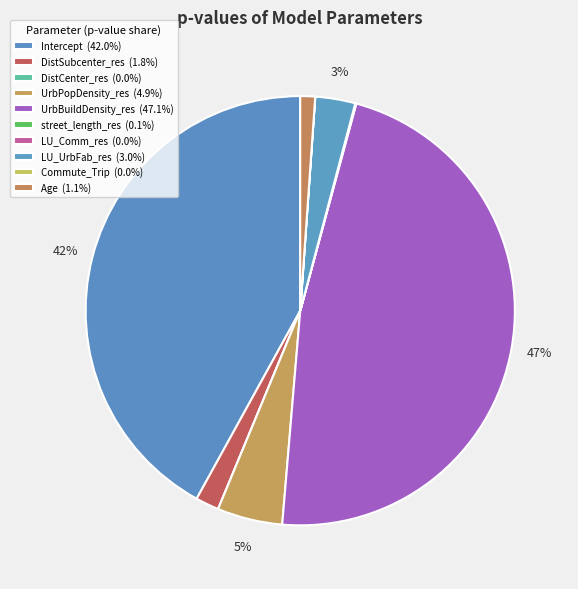

Between DistSubcenter_res and LU_Comm_res, which is larger?

DistSubcenter_res